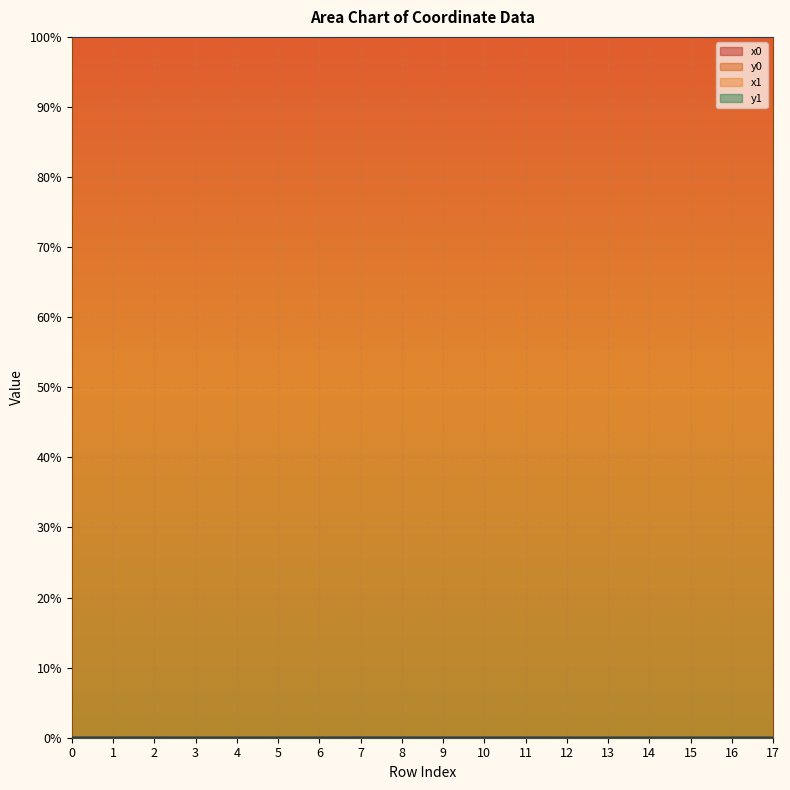

True or false: x1 and y1 intersect in this chart.

False